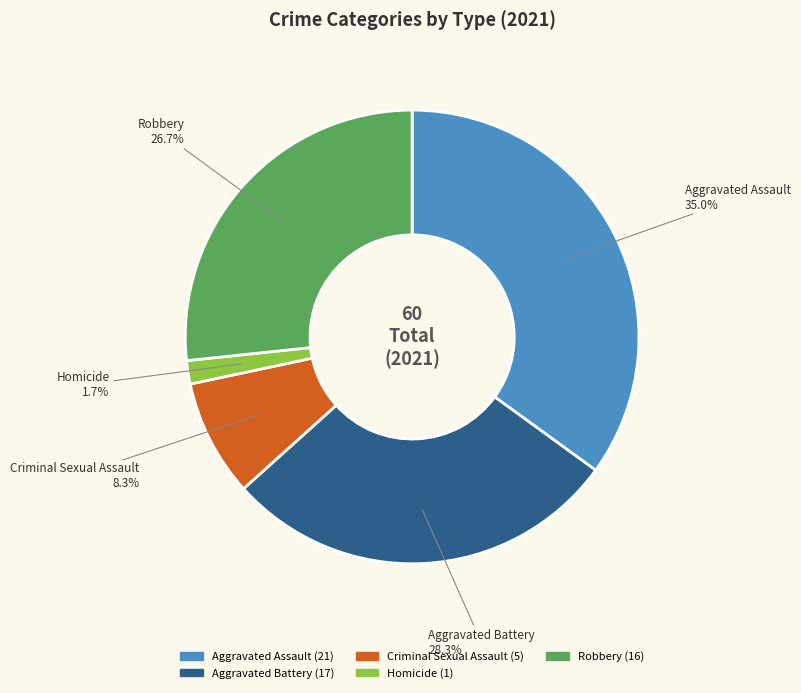

Which has a higher value, Homicide or Aggravated Assault?

Aggravated Assault